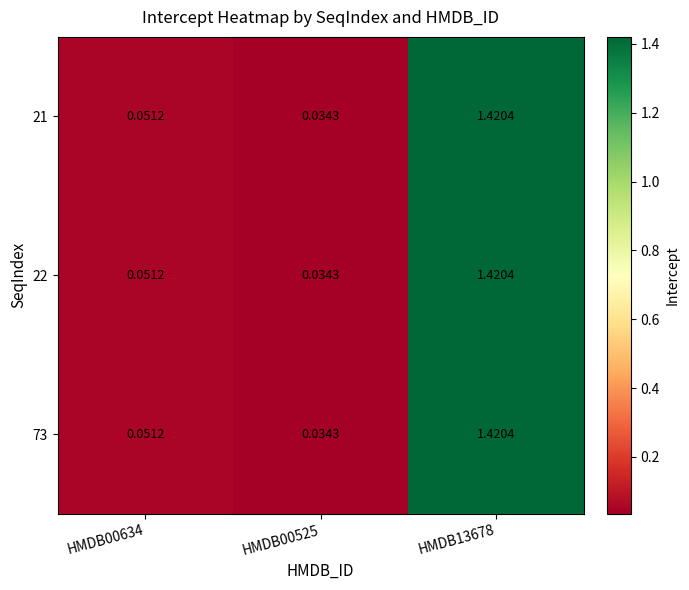

Is the value of 22 at HMDB00525 greater than the value of 73 at HMDB00634?

No